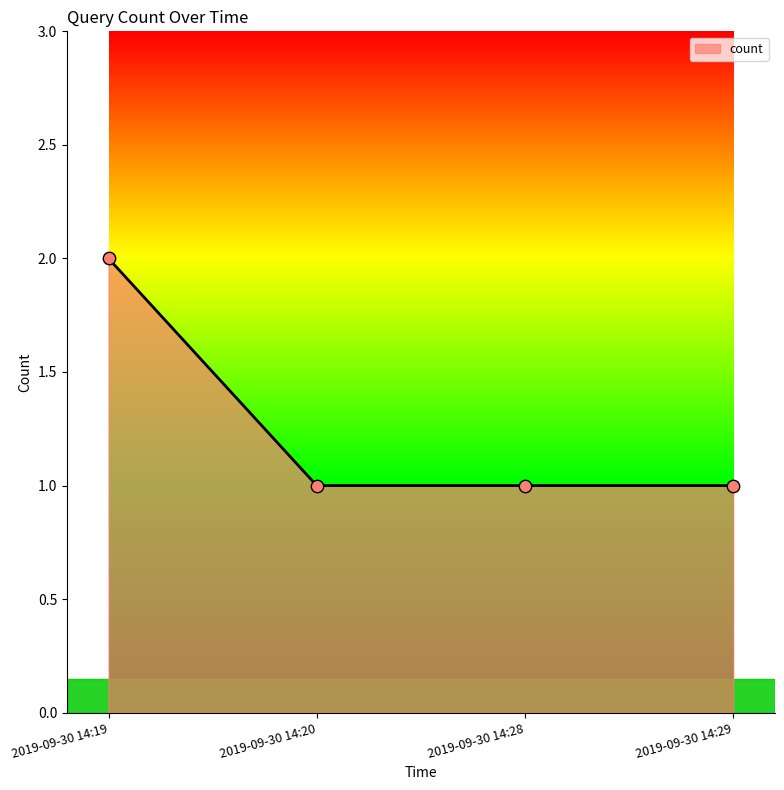

Which has a higher value, 2019-09-30 14:20 or 2019-09-30 14:19?

2019-09-30 14:19